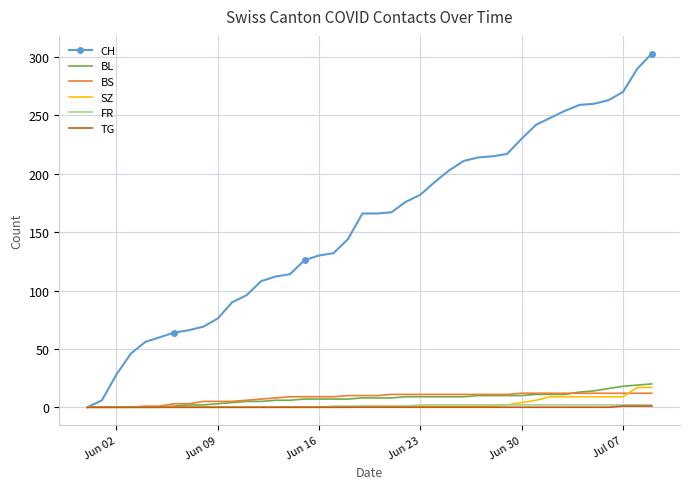

What is the maximum value for SZ?

17